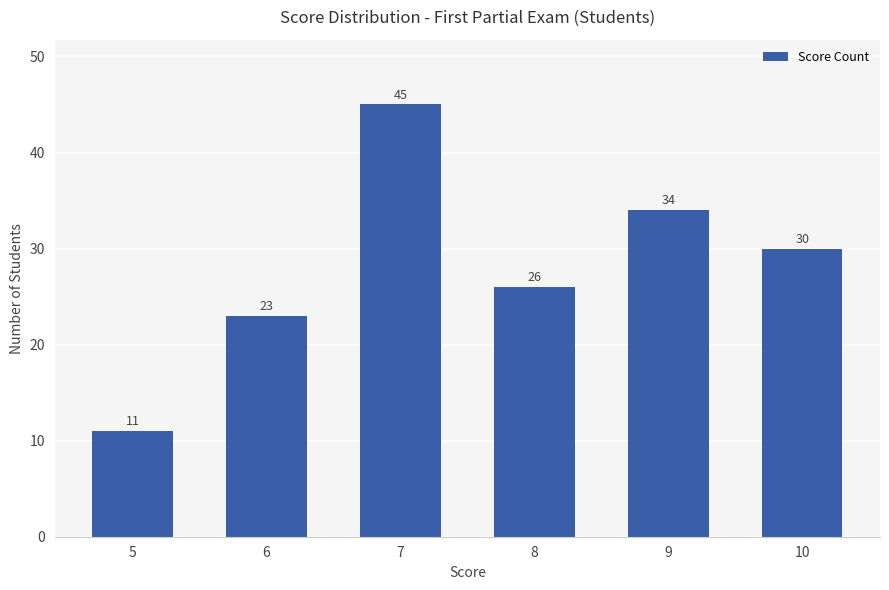

How many categories are shown in the chart?

6